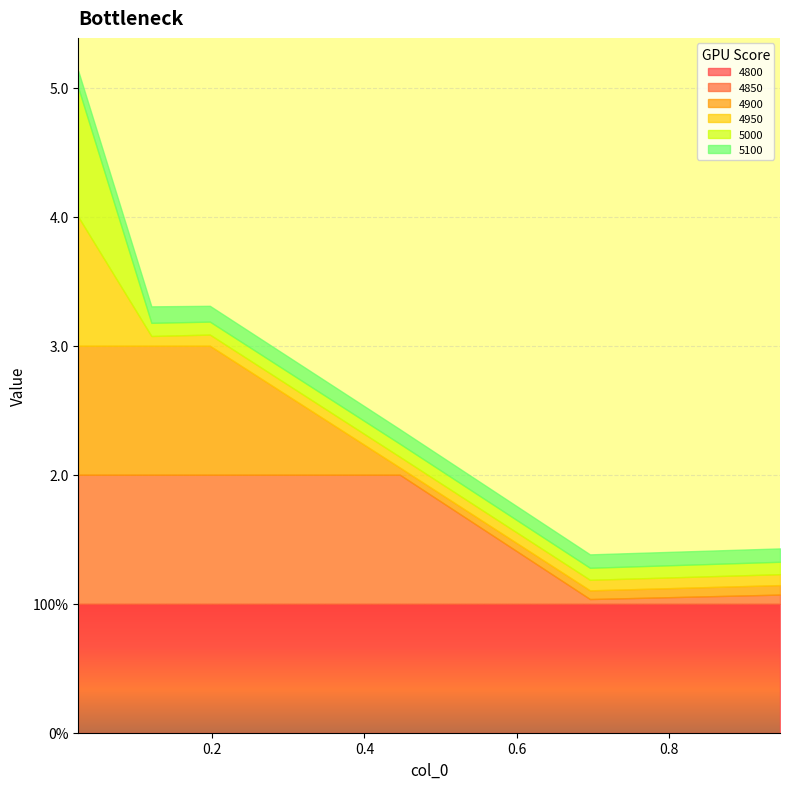

At how many categories does at least one series exceed 0?

6